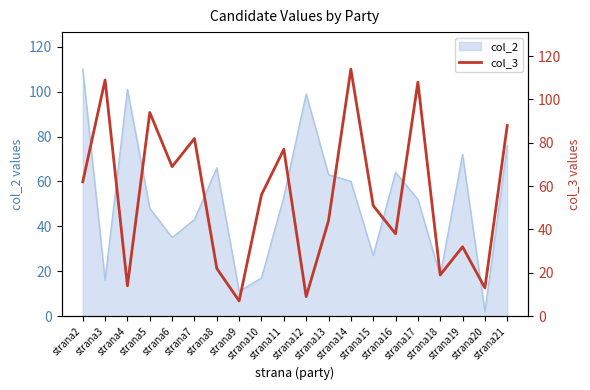

How many values are below 56?

10